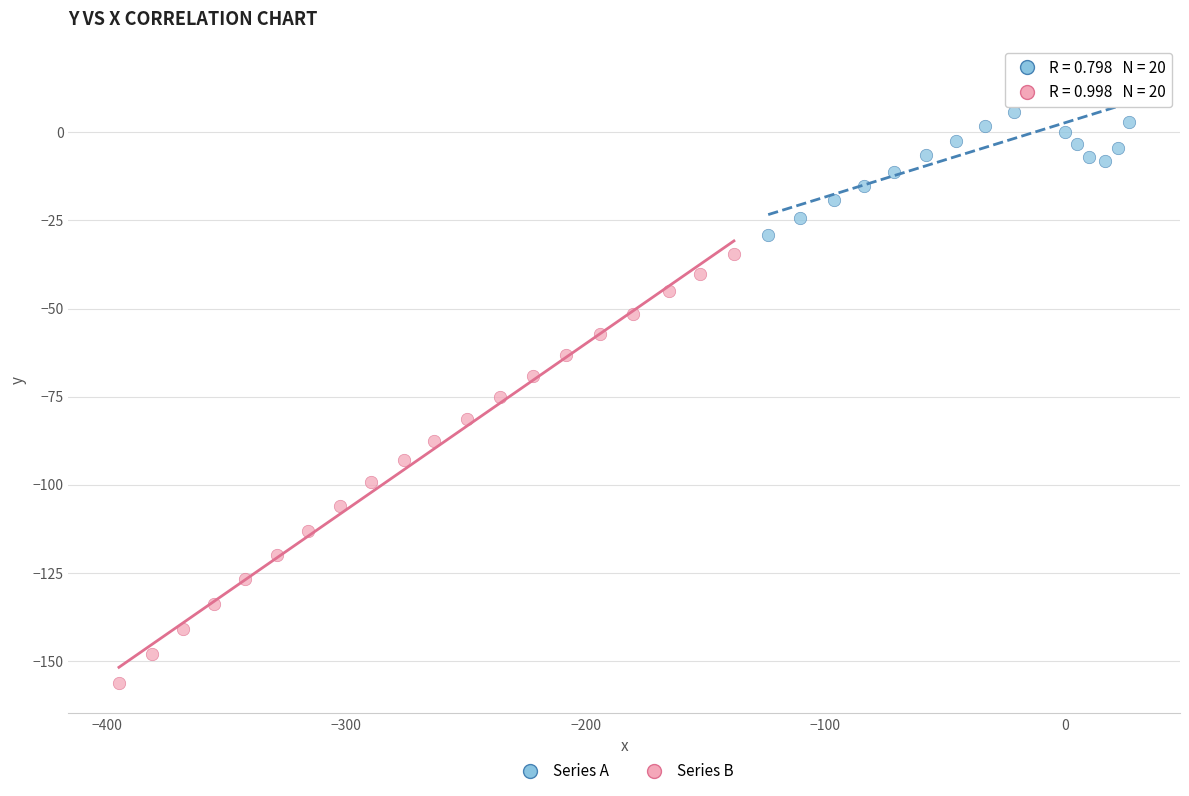

Which series has the largest Y range (max minus min)?

Series B